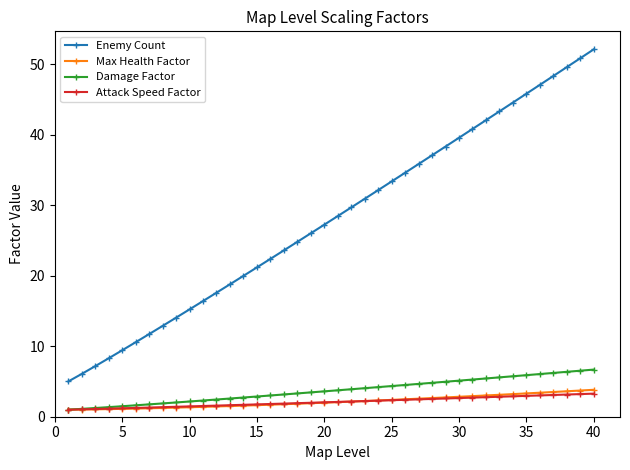

What is the value of the Attack Speed Factor point at the 40th from the left?

3.3